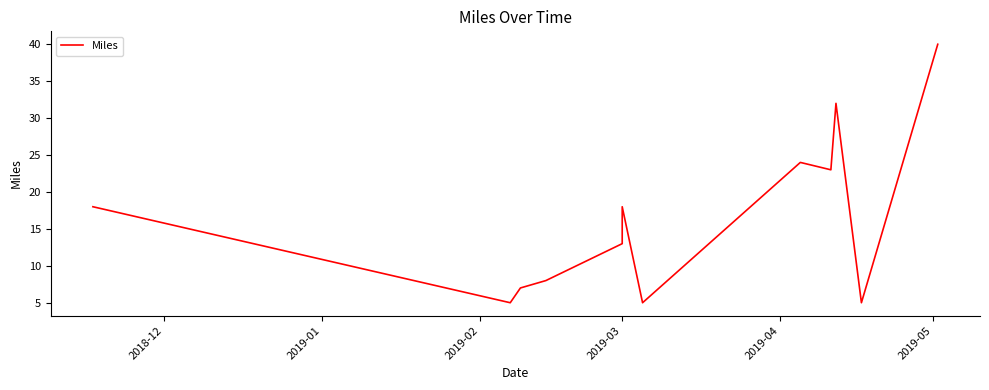

What is the label of the 3rd point from the left?

2019-02